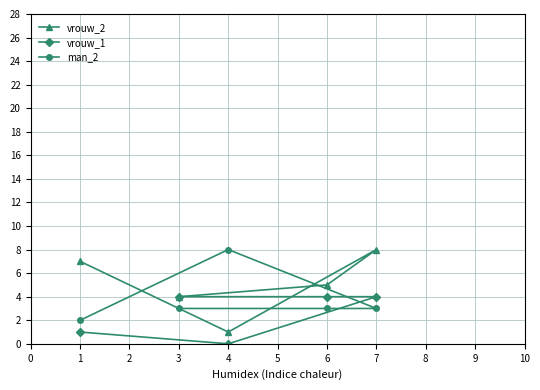

Which label corresponds to the smallest value in the chart?

4